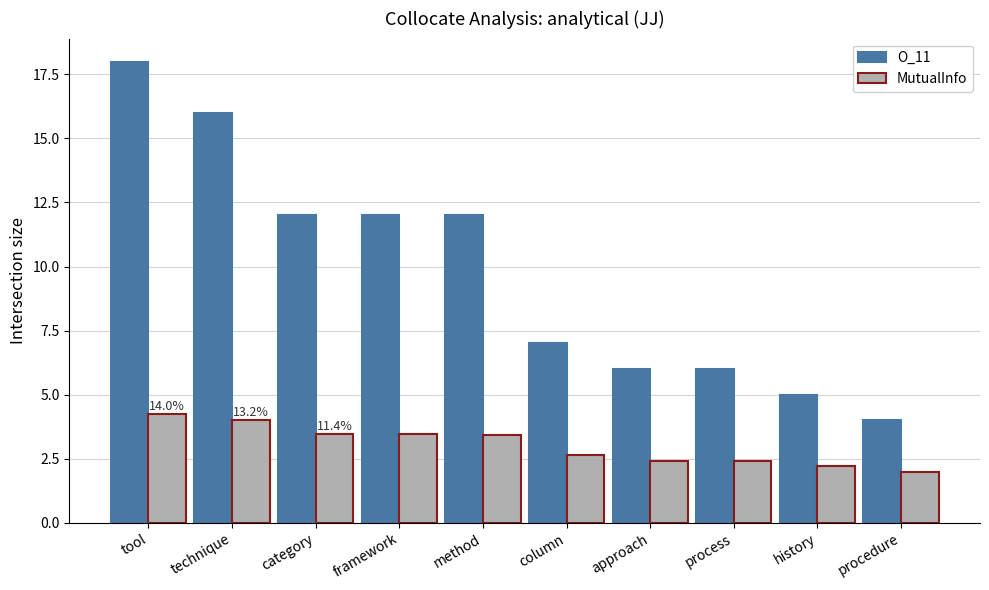

What is the sum of the MutualInfo values at procedure and history?

4.2